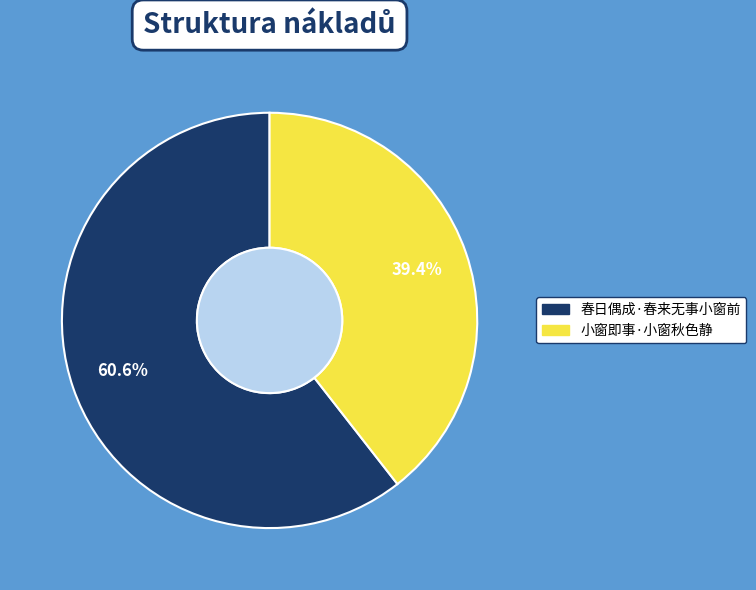

Is it true that 春日偶成·春来无事小窗前 is 49% of the pie?

False